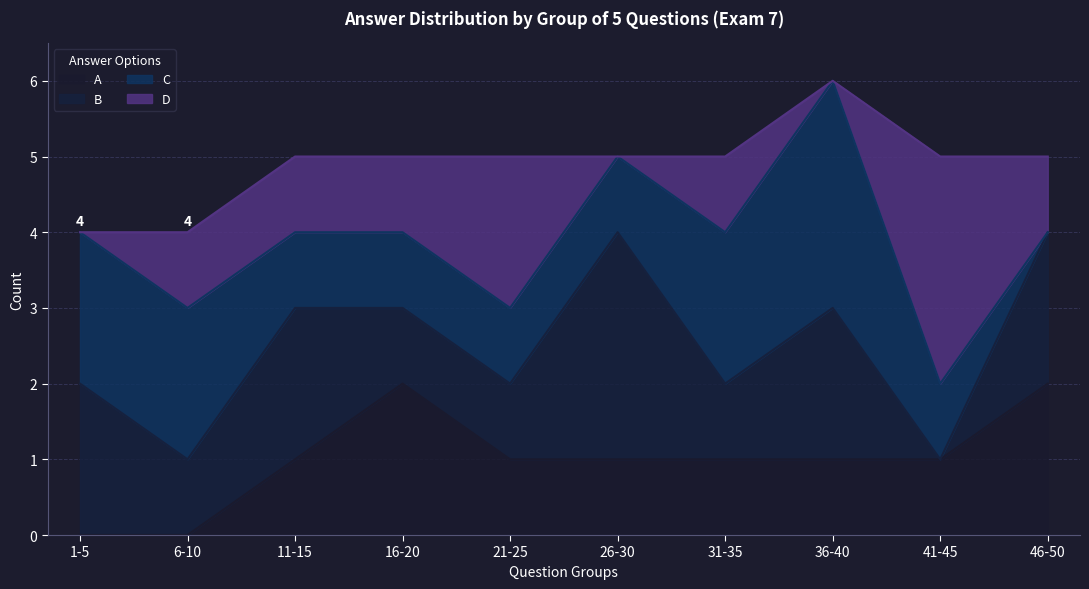

Rank the series at 6-10 from highest to lowest value.

C, B, D, A